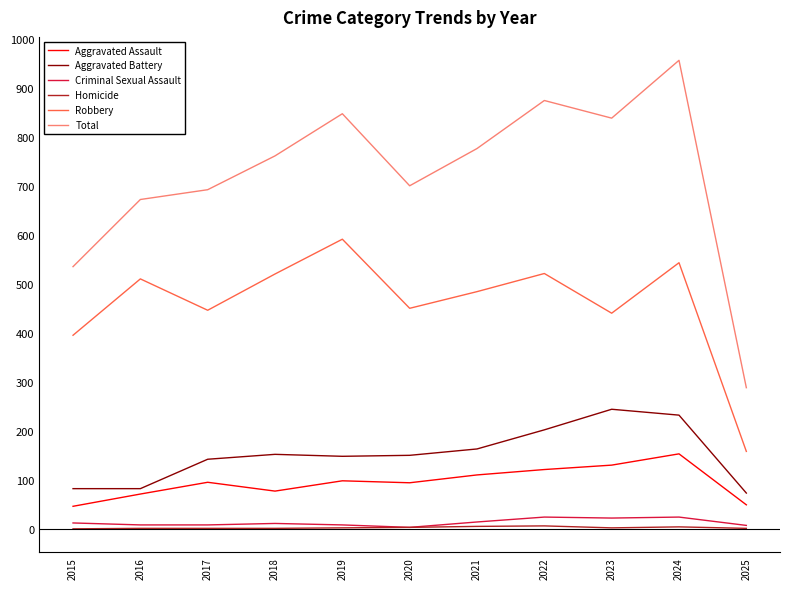

How many lines are shown in the chart?

6